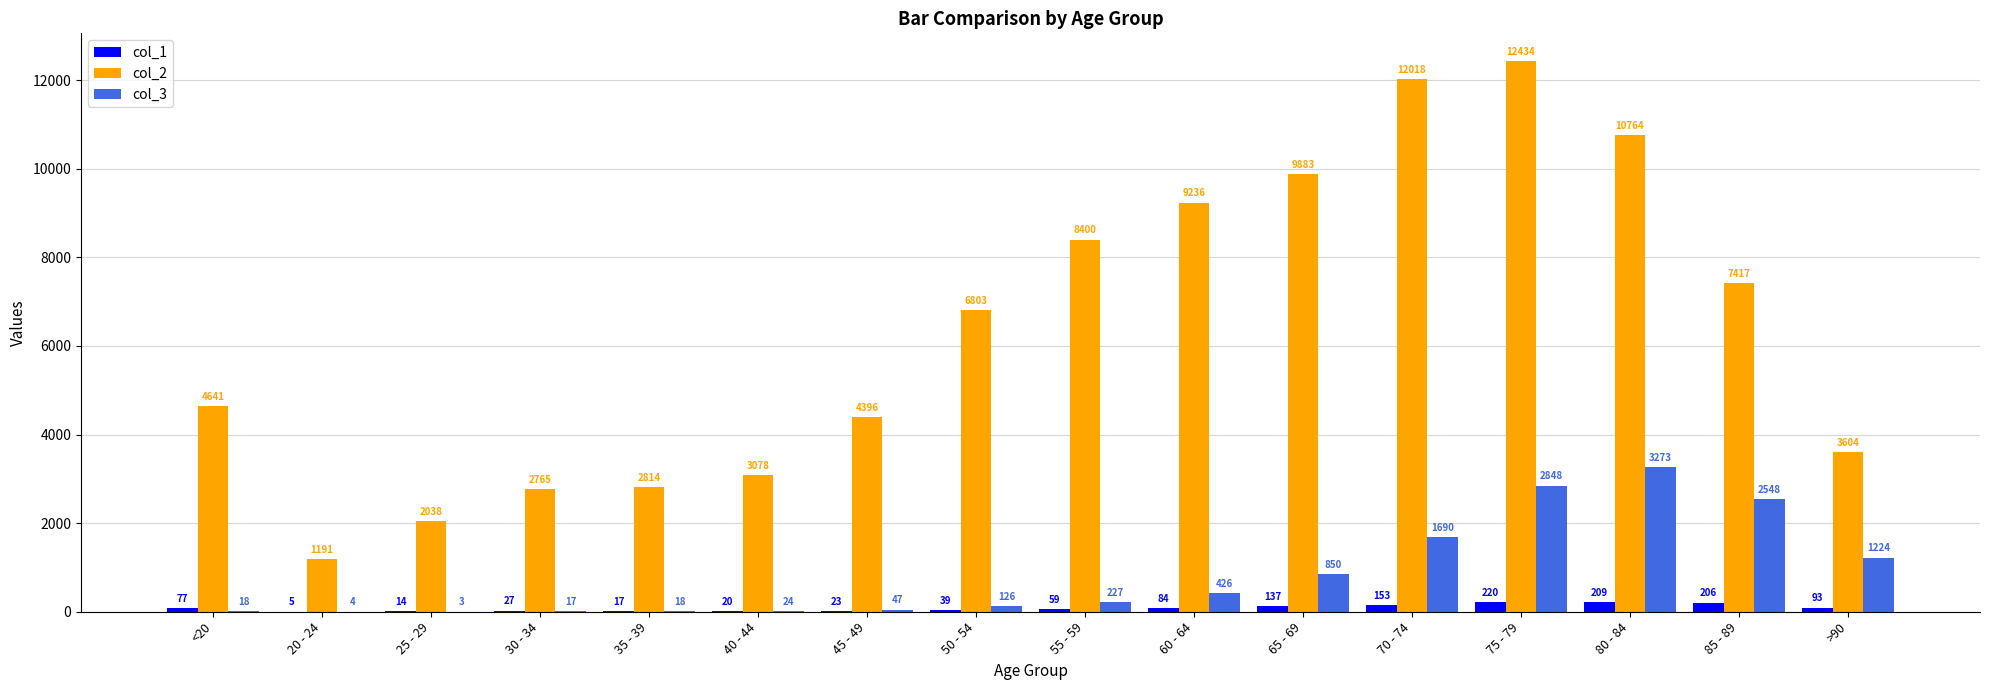

Which category has the highest value in the col_3 series?

80 - 84